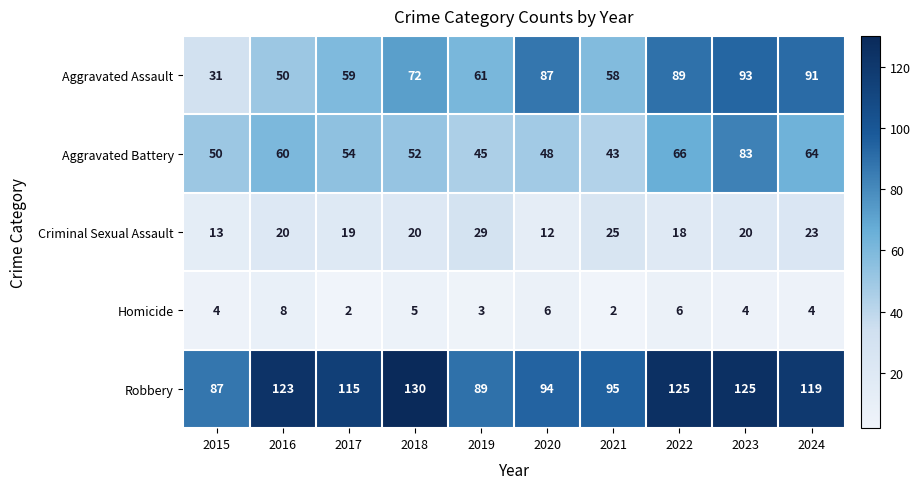

Rank the series by their maximum value, from lowest to highest.

Homicide, Criminal Sexual Assault, Aggravated Battery, Aggravated Assault, Robbery